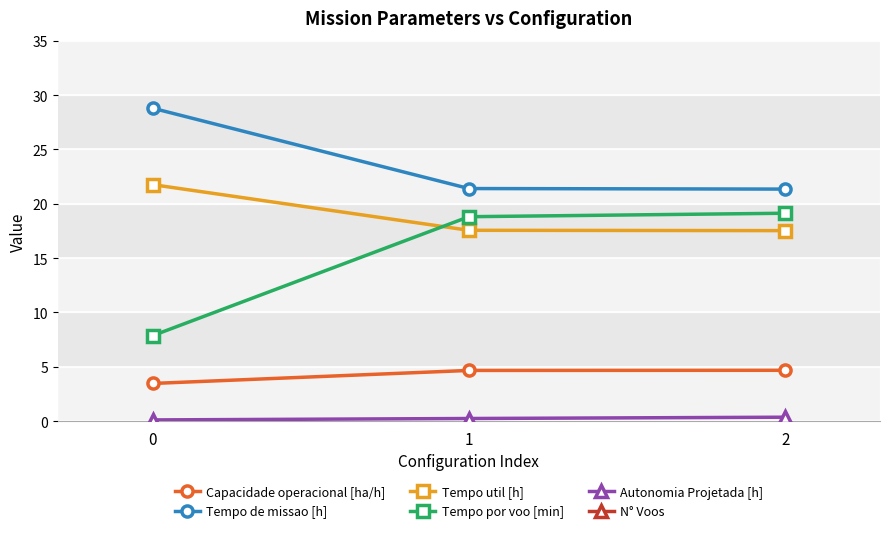

The value of Autonomia Projetada [h] at 2 is 0.4. True or false?

True